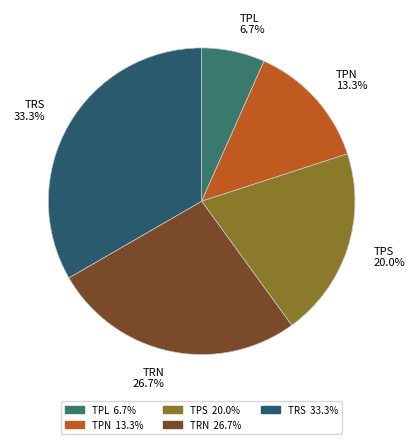

Does any single category account for the majority?

No